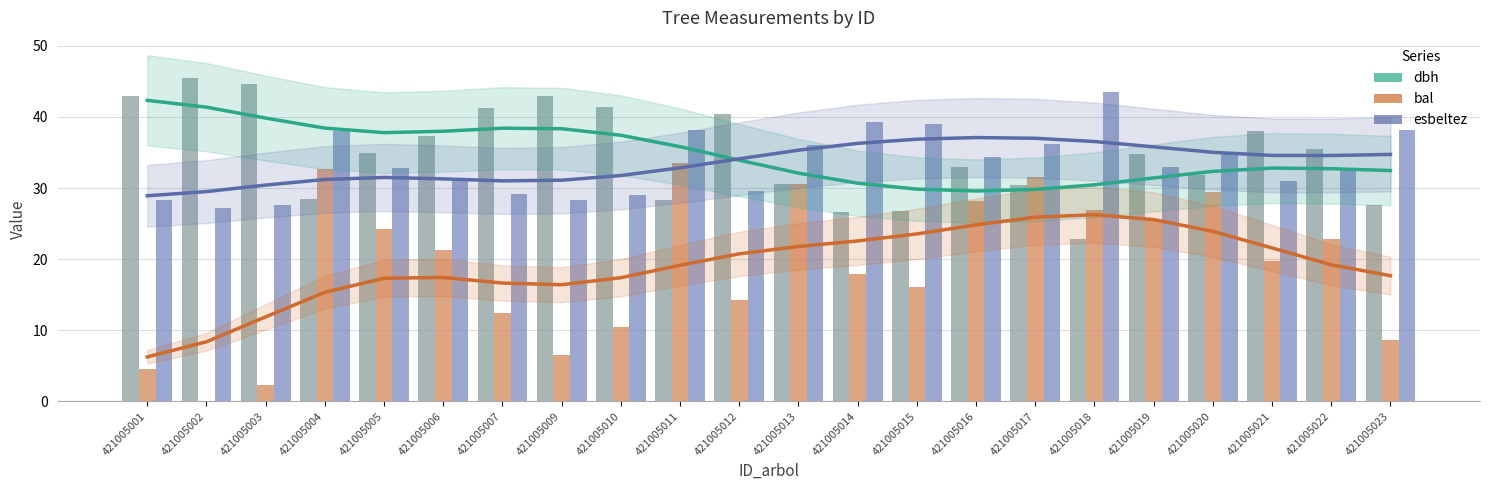

Which series has the widest spread of values?

bal